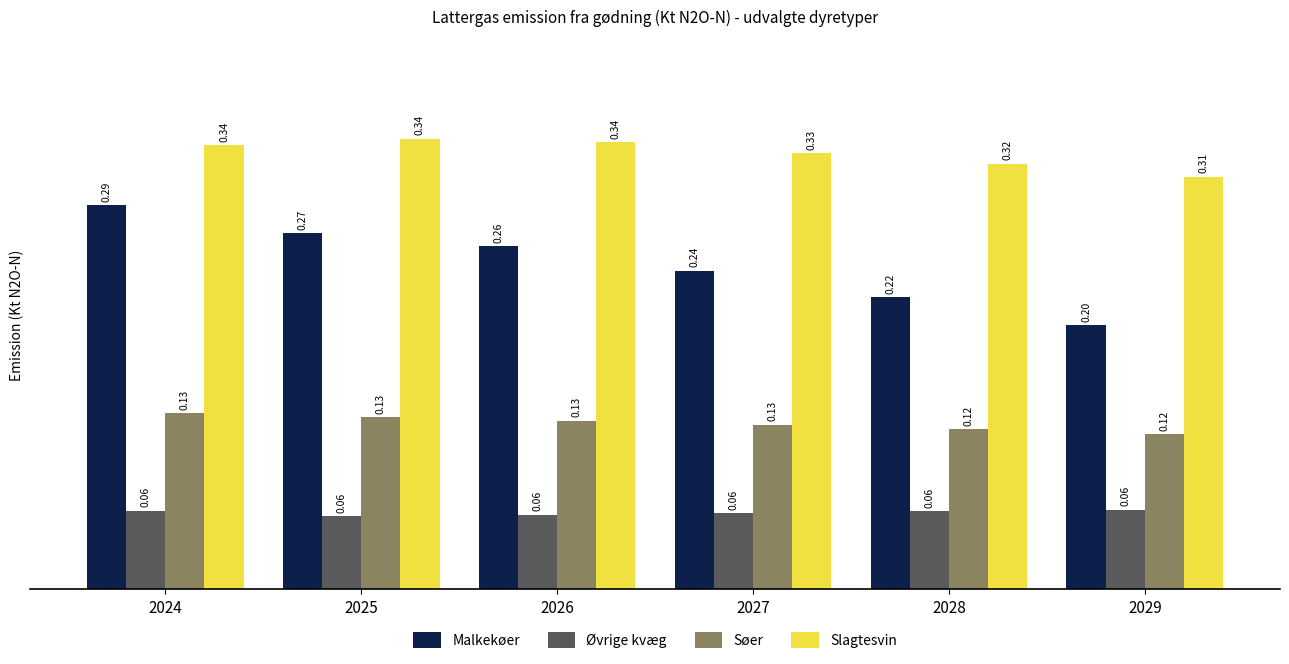

At which label is Øvrige kvæg closest to 0?

2025